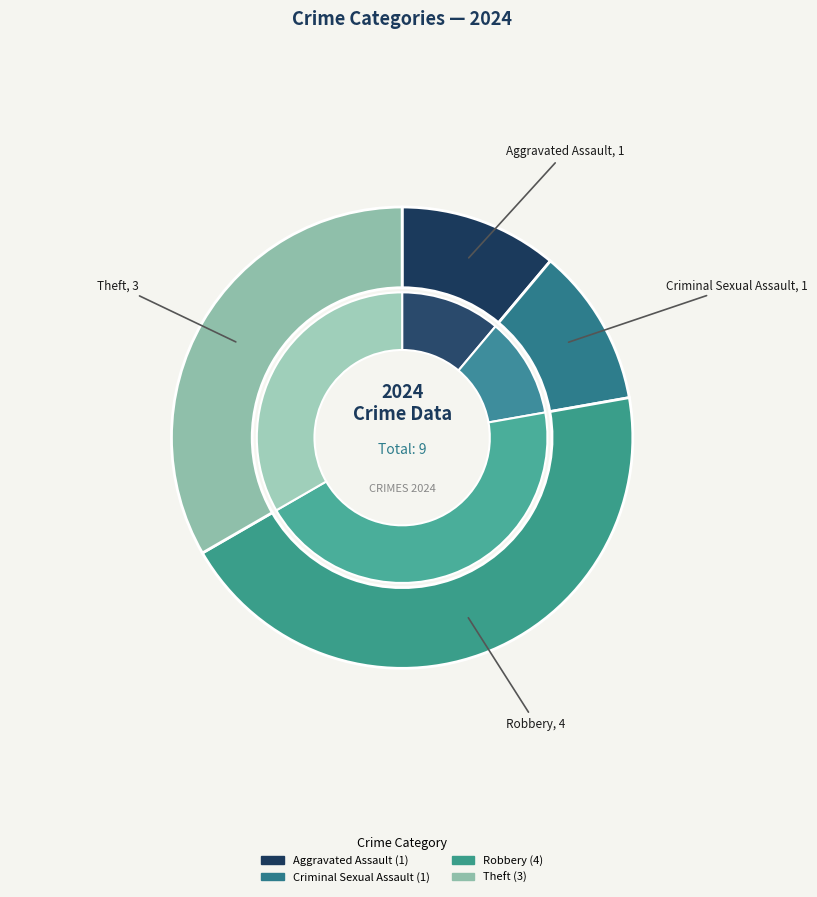

What percentage is the Aggravated Assault slice, to the nearest percent?

11%